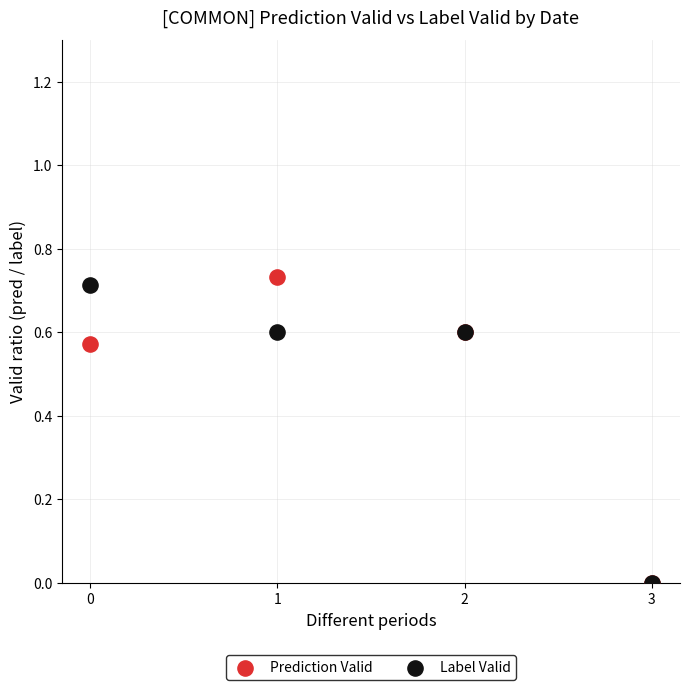

Which series contains the highest Y value?

Prediction Valid